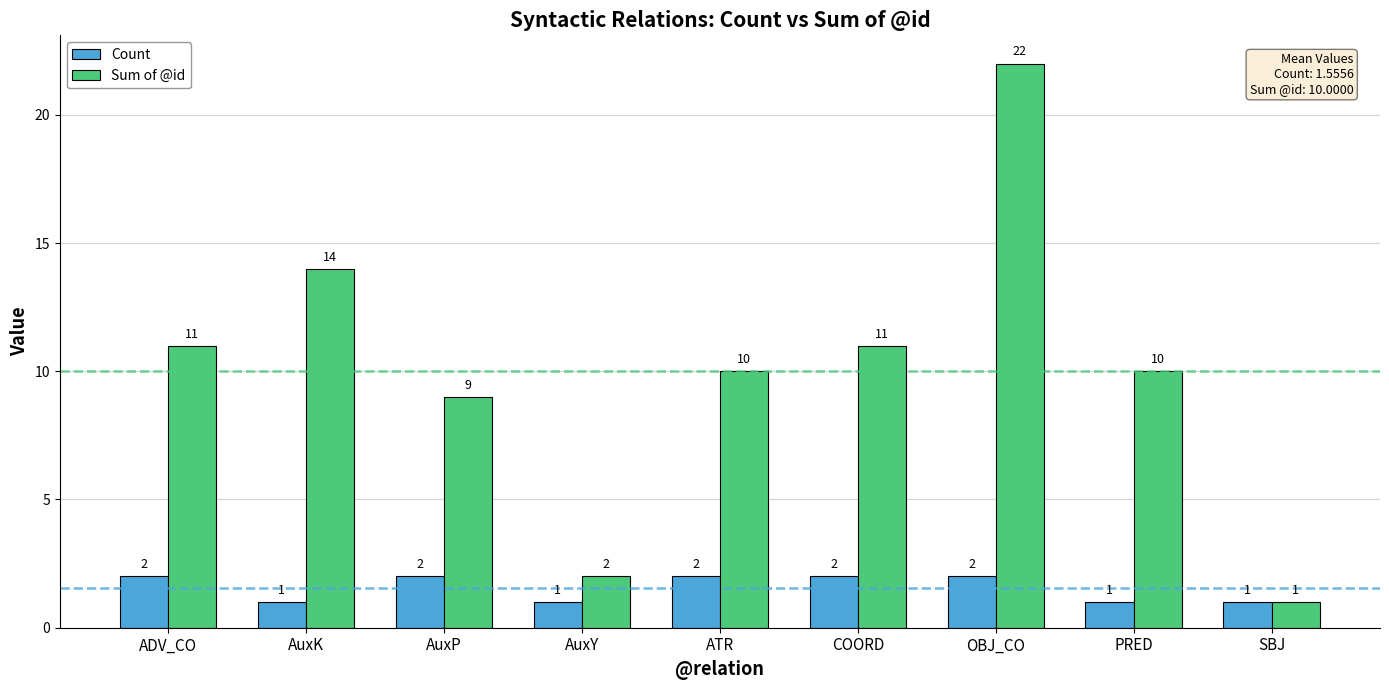

What is the sum of all Sum of @id values?

90